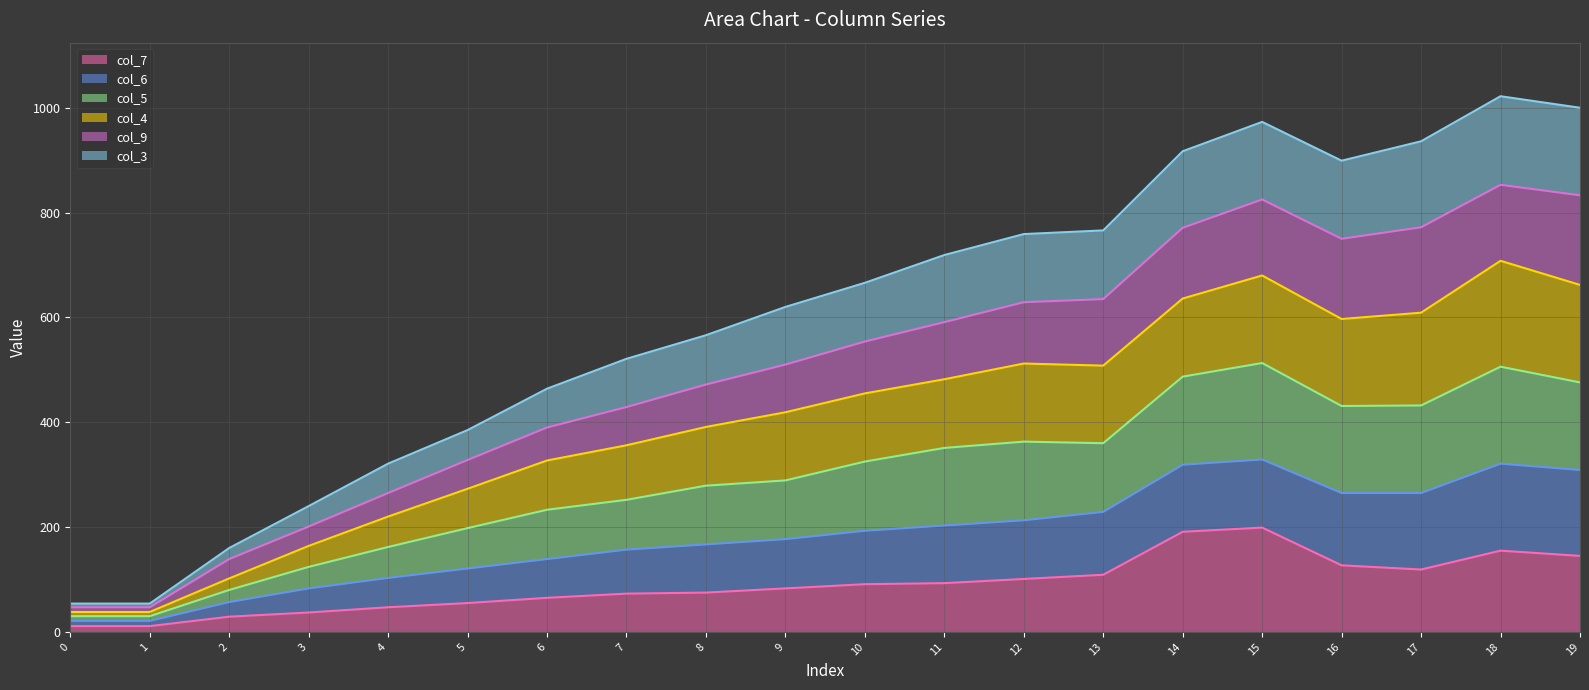

How many lines are shown in the chart?

6